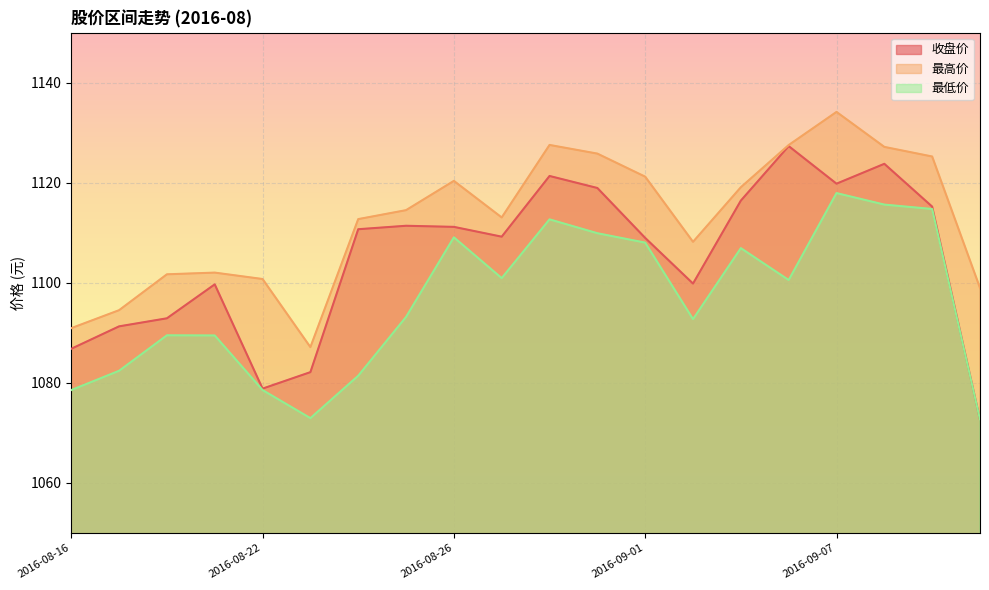

How many lines are shown in the chart?

3